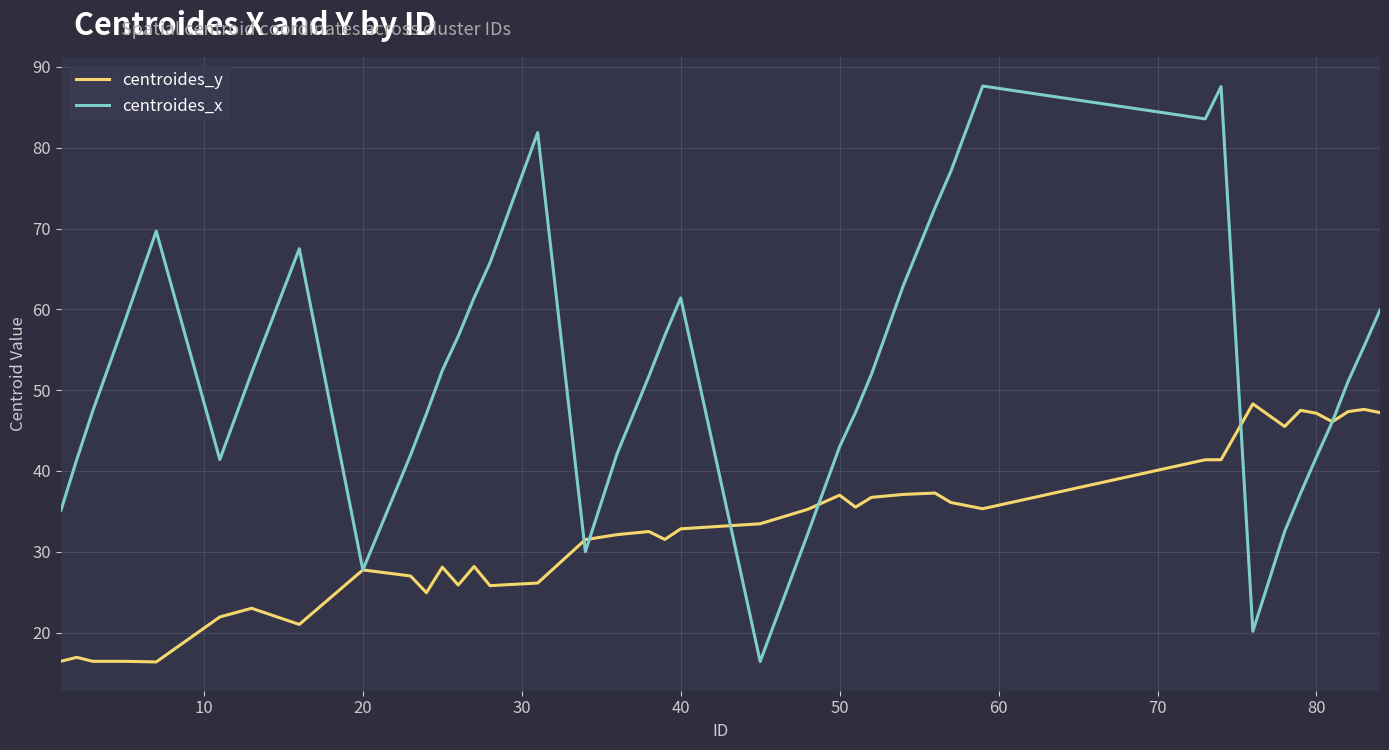

What is the sum of all centroides_x values?

2096.4